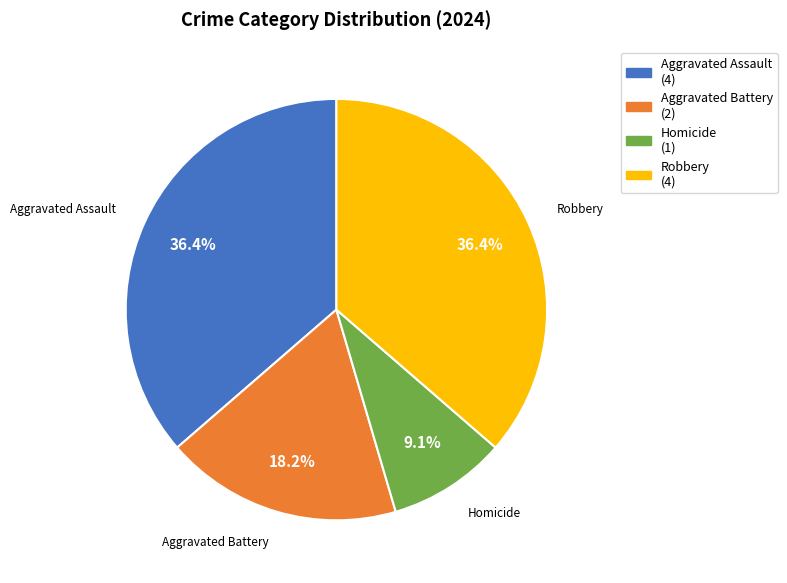

Which slice is the smallest?

Homicide